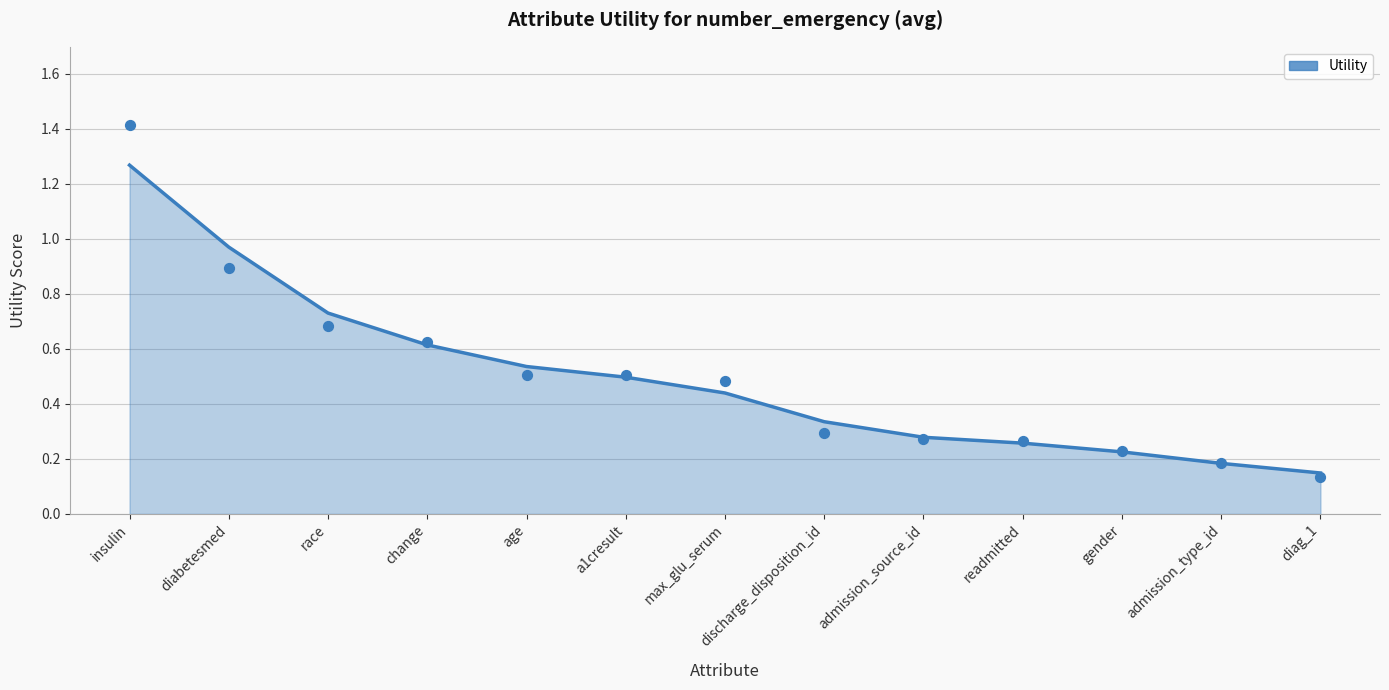

Which has a higher value, change or insulin?

insulin